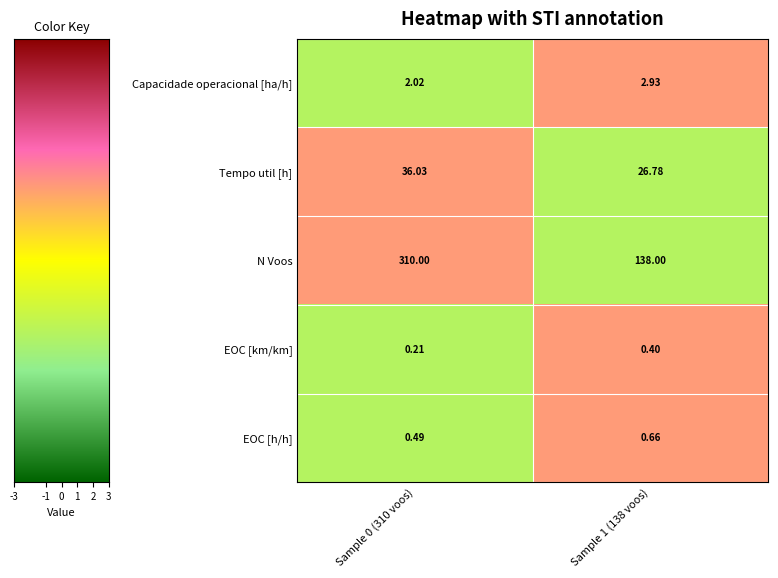

Which category has the highest value across all series?

Sample 0 (310 voos)